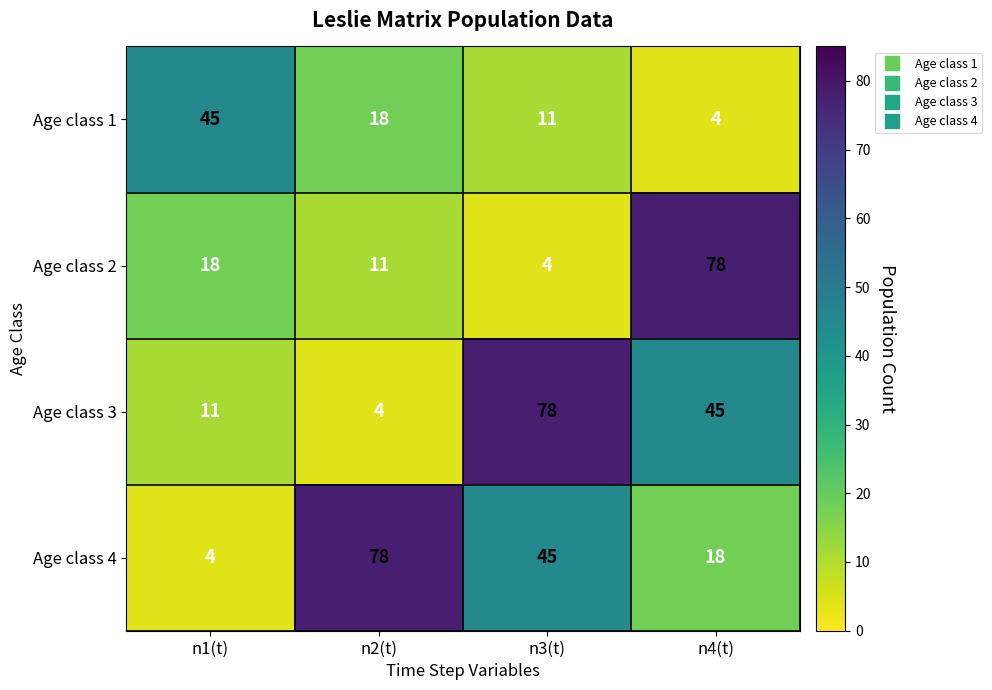

The value of Age class 2 at n1(t) is 18. True or false?

True